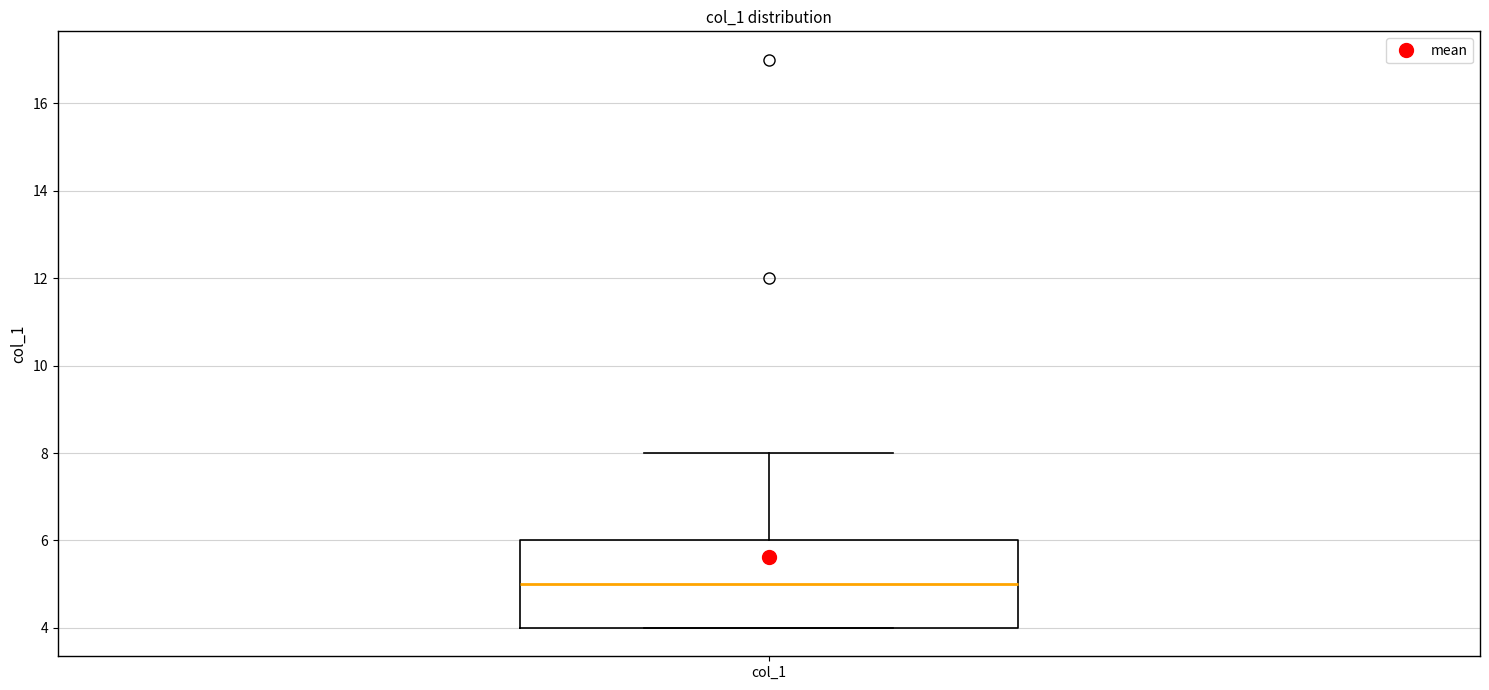

Read this box plot against the y-axis: the position of the median line, the range covered by the box, and the ends of both whiskers. The values are not printed on the chart, so give them approximately, as read against the axis.

median 5, box 4 to 6, whiskers 4 to 8